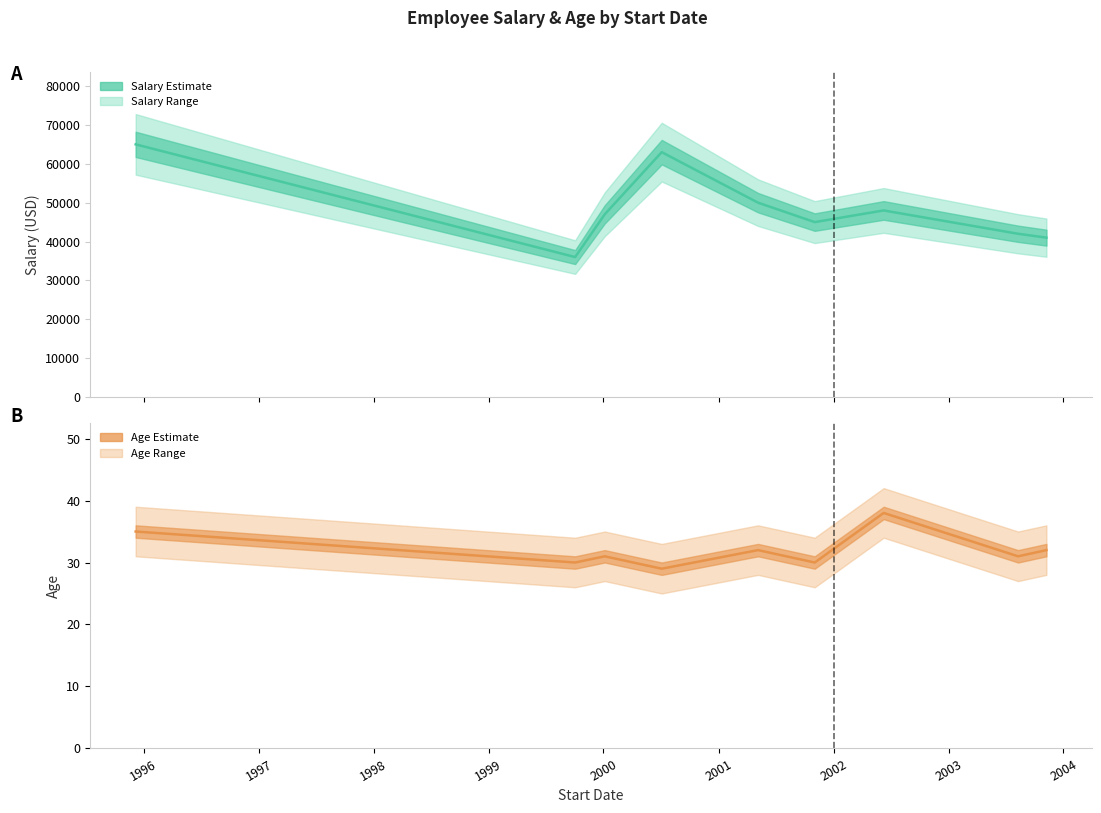

How many interior local peaks does the Salary series have?

2